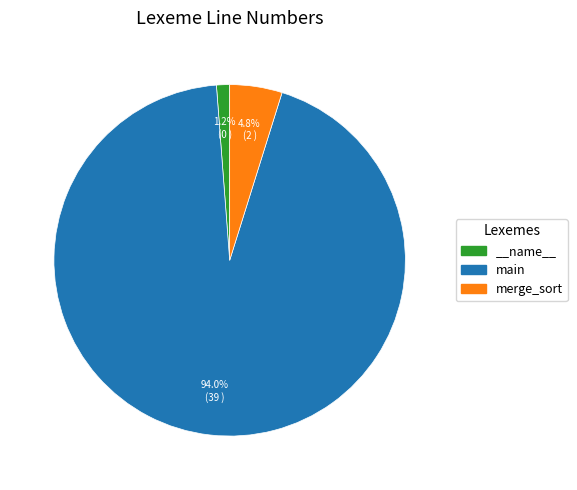

Which has a higher value, main or merge_sort?

main